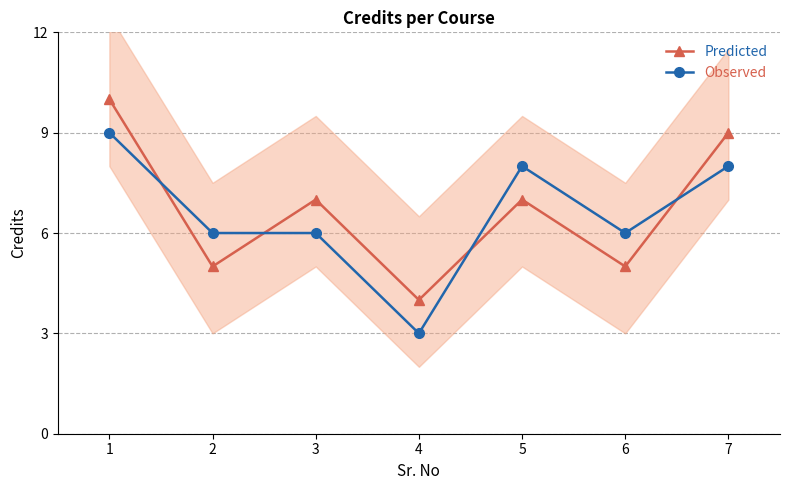

Reading left to right, list all the values displayed in this chart.

Predicted: 10	5	7	4	7	5	9
Observed: 9	6	6	3	8	6	8